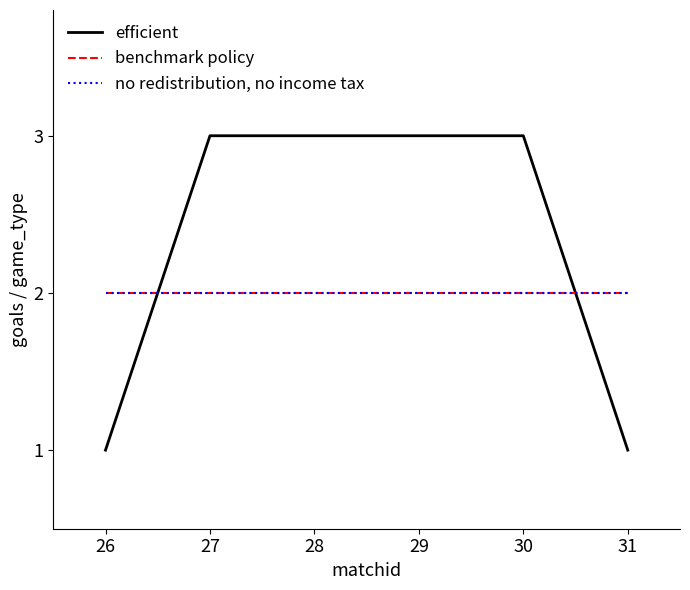

Read the no redistribution, no income tax value at 30.

2